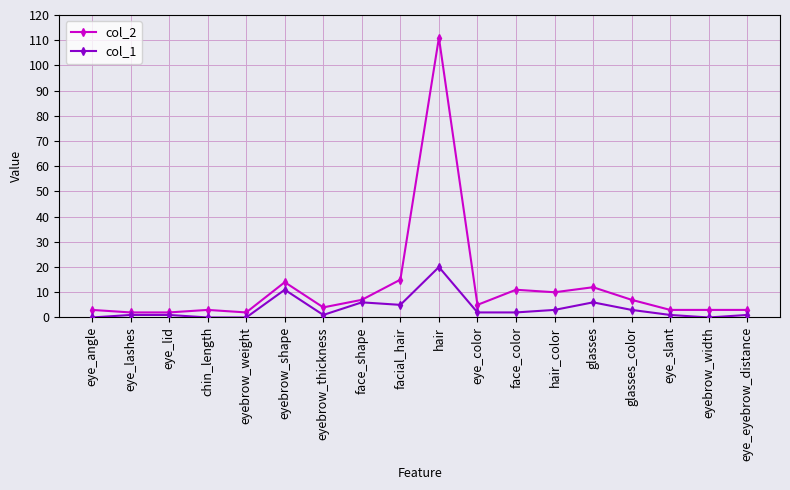

What is the value of the col_2 point at the 9th from the left?

15